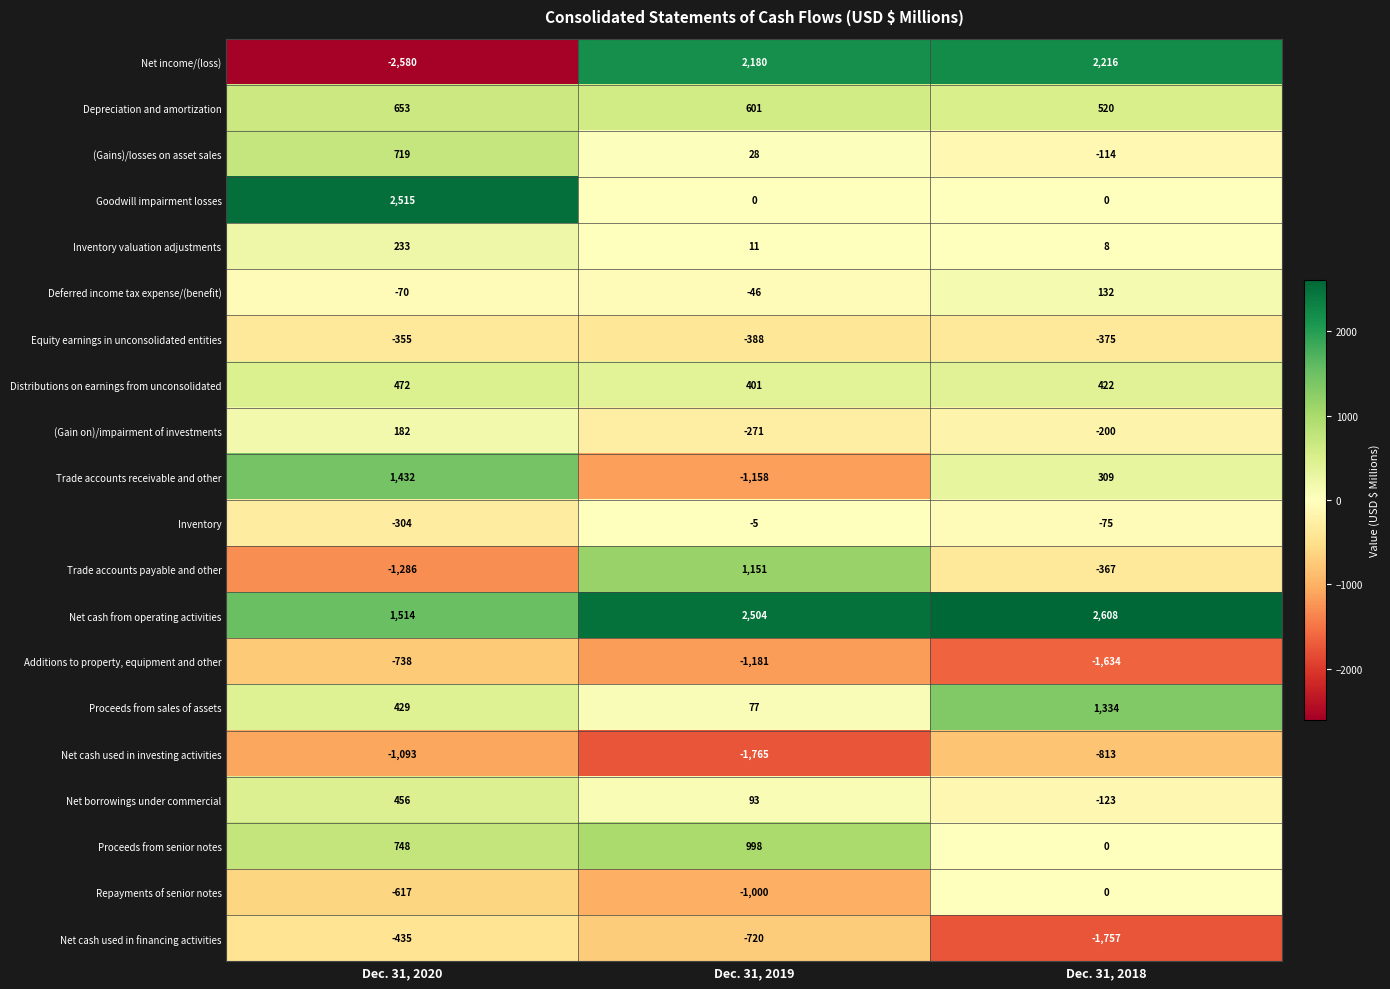

Is it true that Distributions on earnings from unconsolidated equals 701 at Dec. 31, 2020?

False